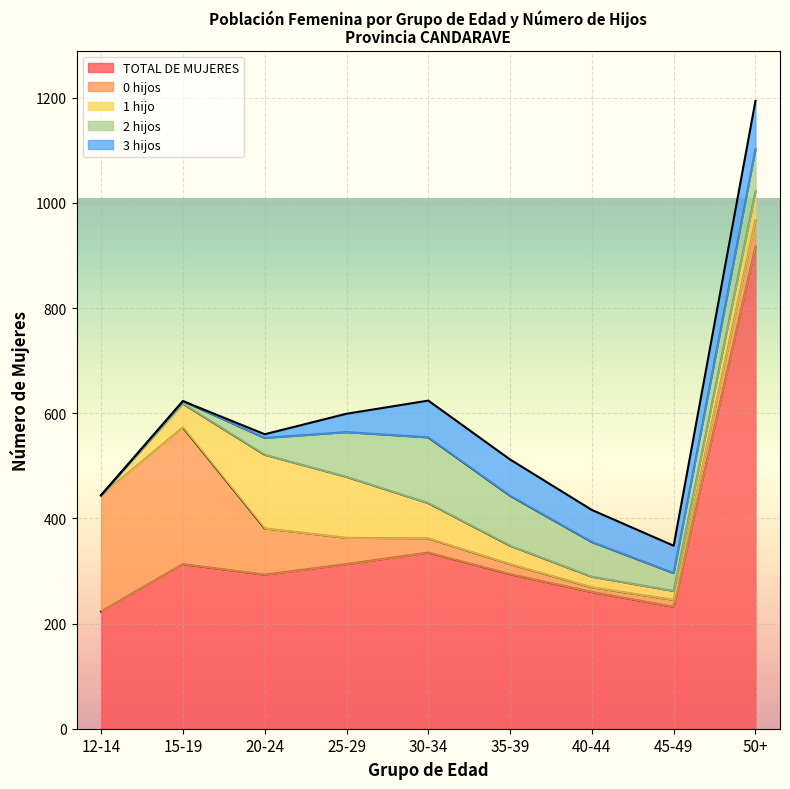

At how many categories does at least one series exceed 856?

1